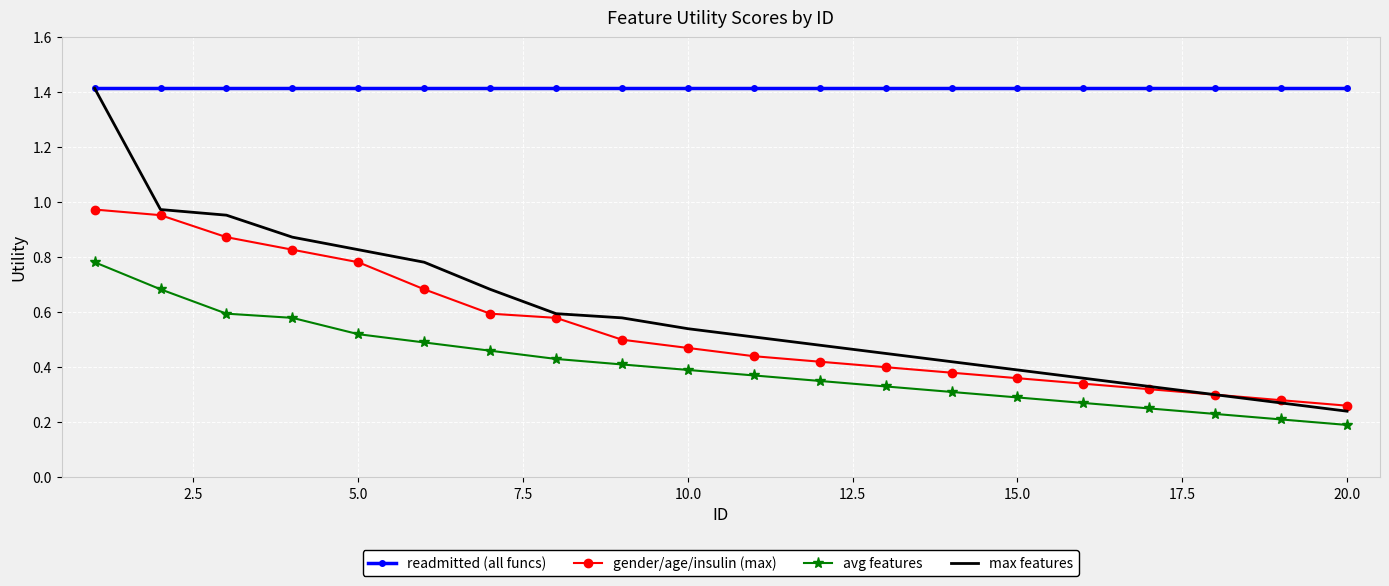

True or false: gender/age/insulin (max) and readmitted (all funcs) intersect in this chart.

False